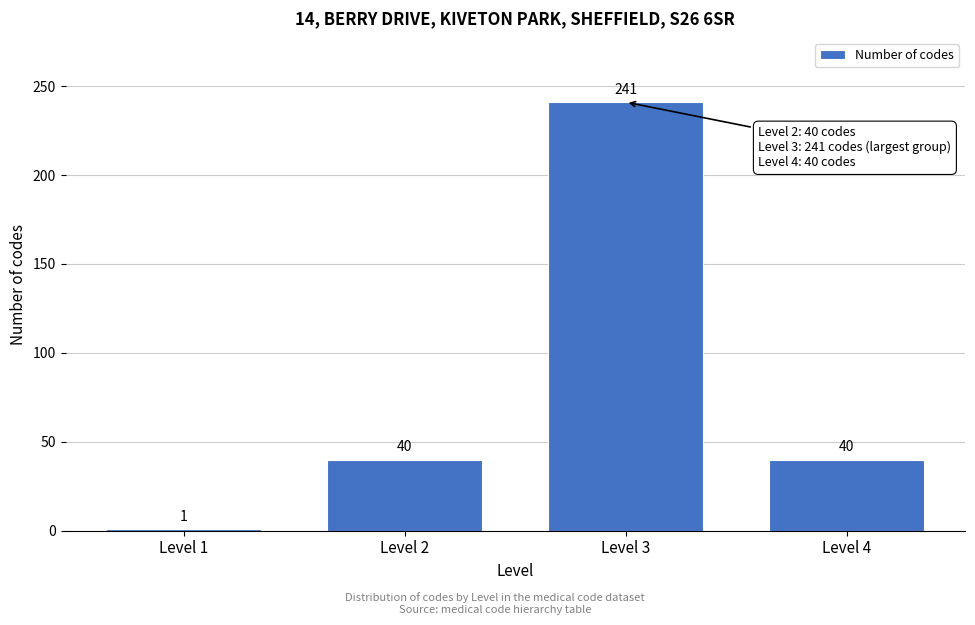

Reading right to left, extract all data points from this chart.

Level 4=40	Level 3=241	Level 2=40	Level 1=1